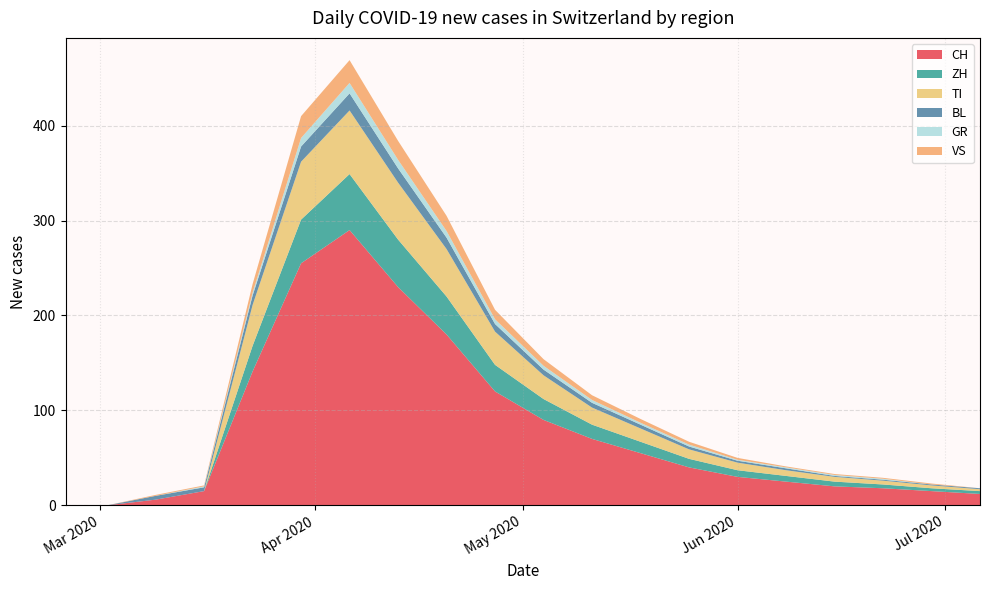

Reading left to right, list all the values displayed in this chart.

CH: 0	0	6	15	141	255	290	230	180	120	90	70	55	40	30	25	20	18	15	12
ZH: 0	0	0	0	27	46	59	50	40	28	22	15	12	9	7	6	5	4	3	3
TI: 0	0	0	0	43	61	67	60	50	35	25	18	14	10	8	6	5	4	3	2
BL: 0	0	0	4	10	16	18	15	12	8	6	5	4	3	2	2	1	1	1	1
GR: 0	0	0	1	3	9	11	9	7	5	4	3	2	2	1	1	1	1	0	0
VS: 0	0	1	1	9	23	24	20	16	10	7	5	4	3	2	1	1	1	1	0